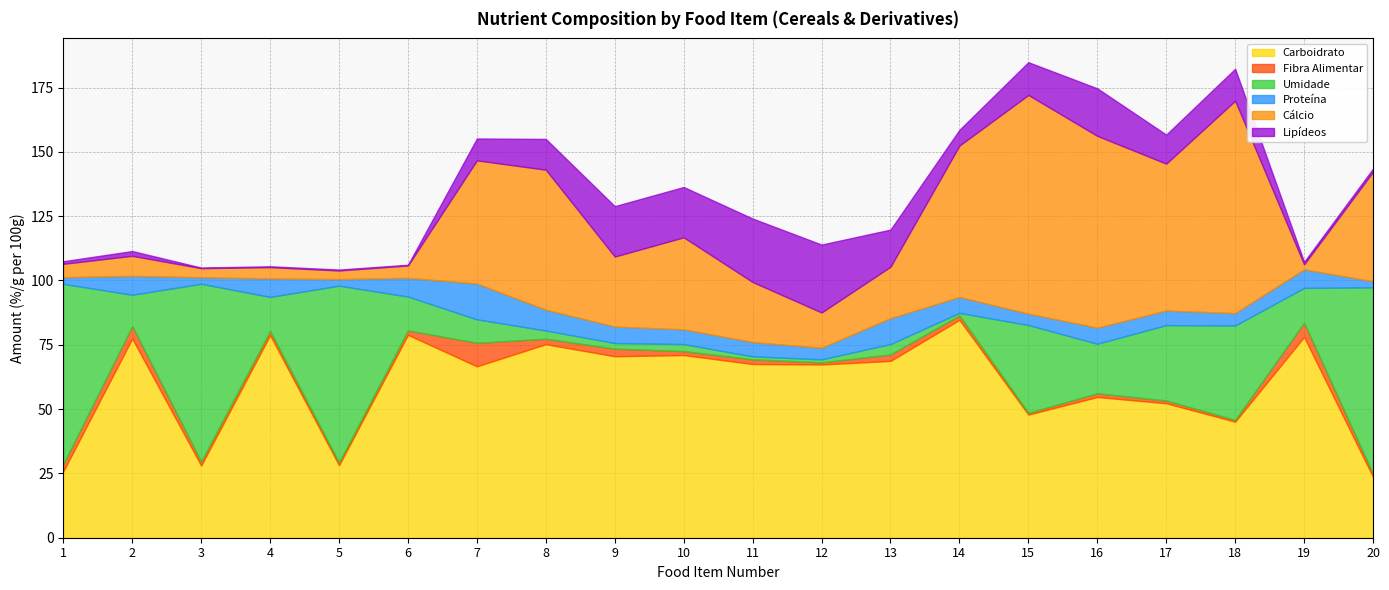

At which category is the sum across all series the highest?

15